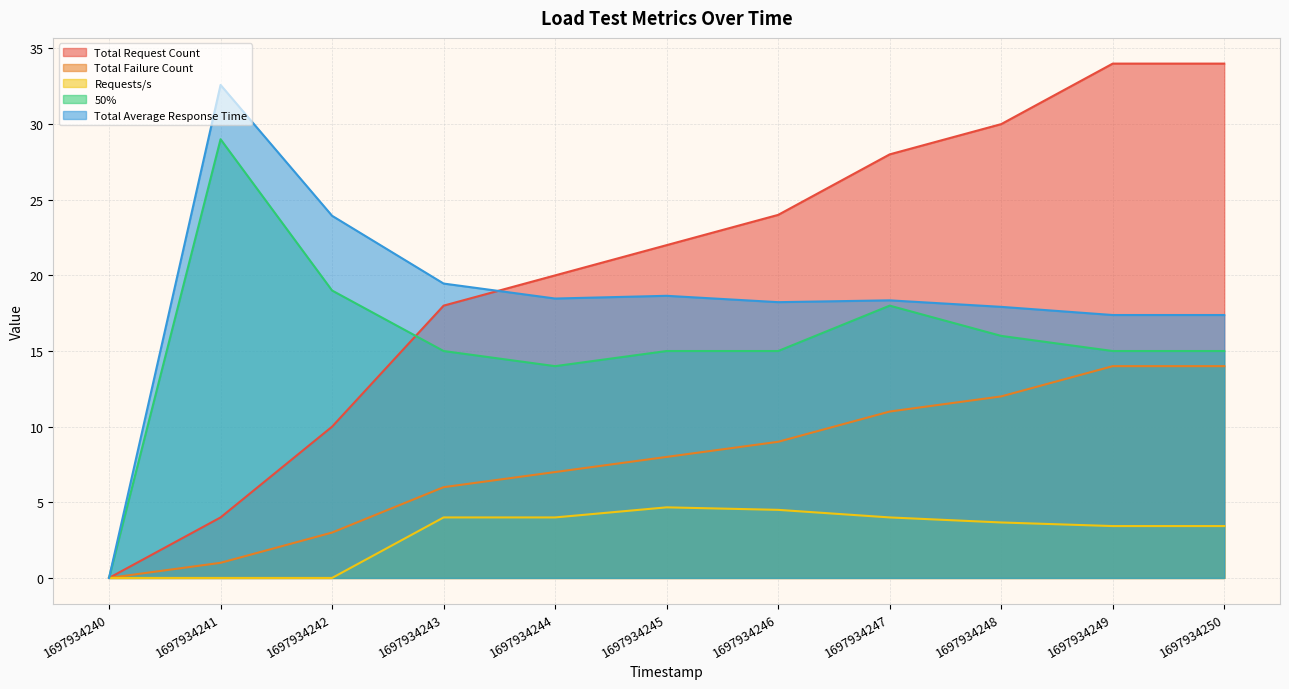

How many values in Total Request Count are above zero?

10